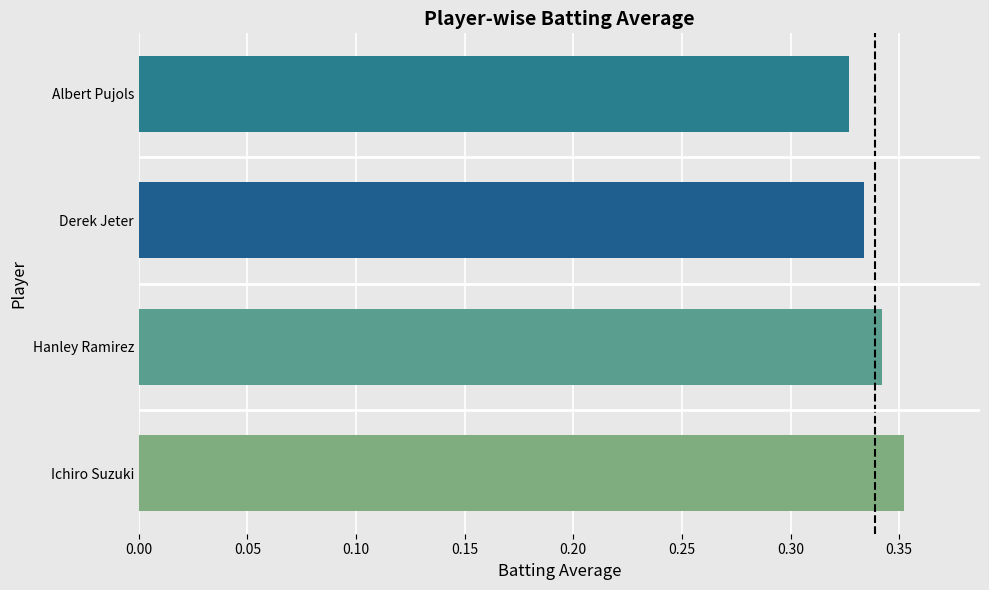

The chart shows a value of 0.1 at Hanley Ramirez. True or false?

False